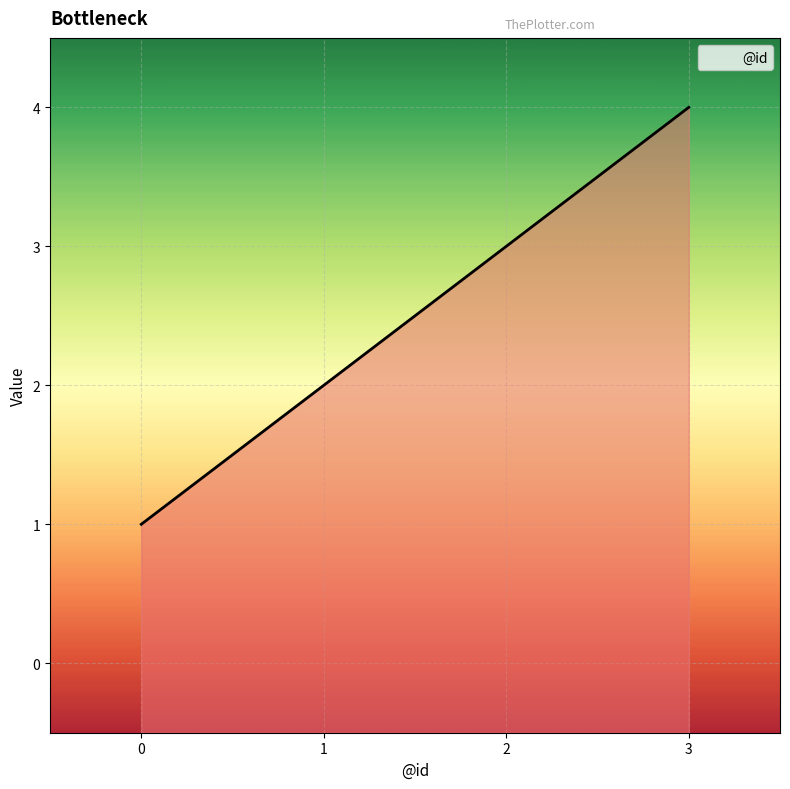

How many lines are shown in the chart?

1